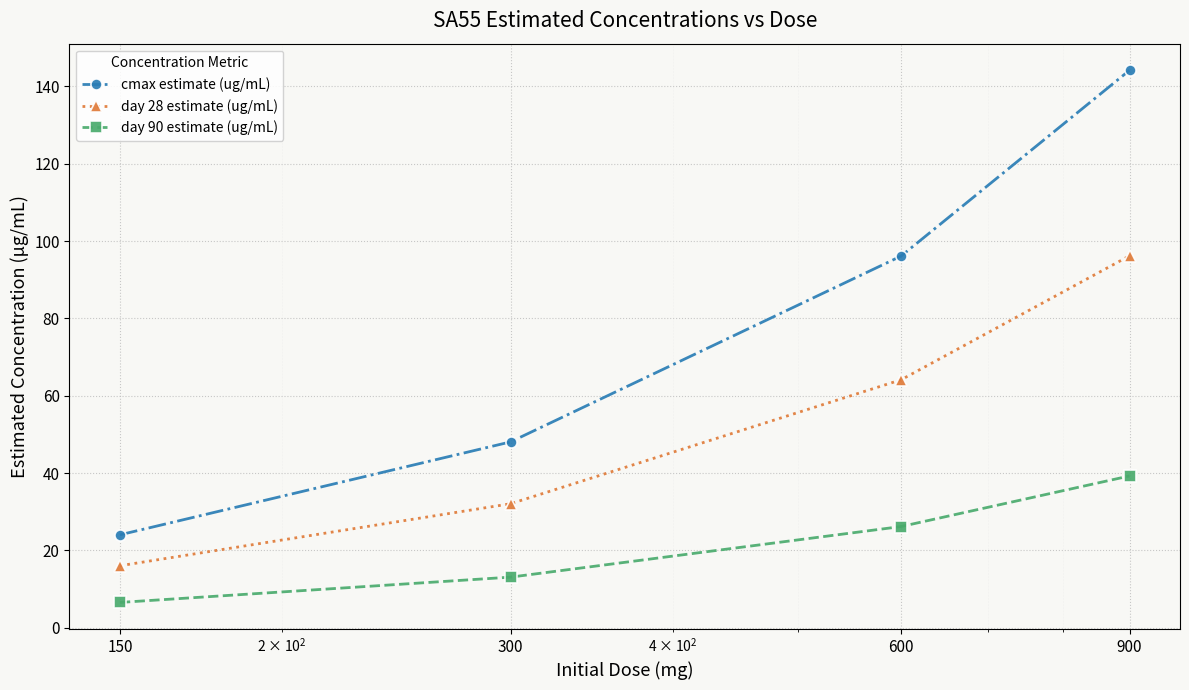

What is the minimum value shown in the chart?

6.5